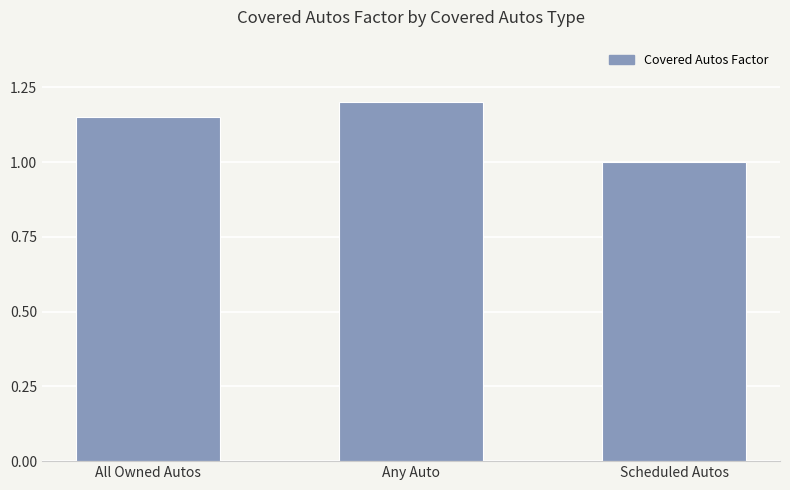

Which has a higher value, All Owned Autos or Scheduled Autos?

All Owned Autos